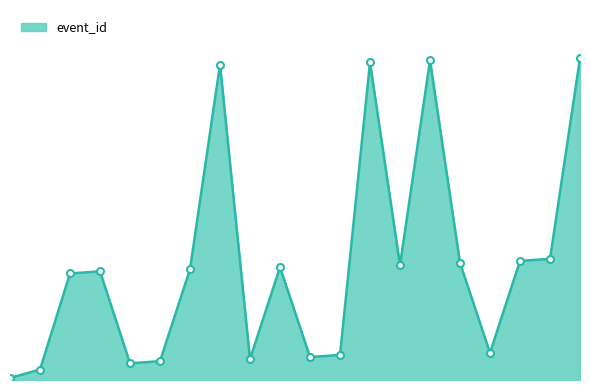

Is this an area chart (filled region under the line)?

Yes